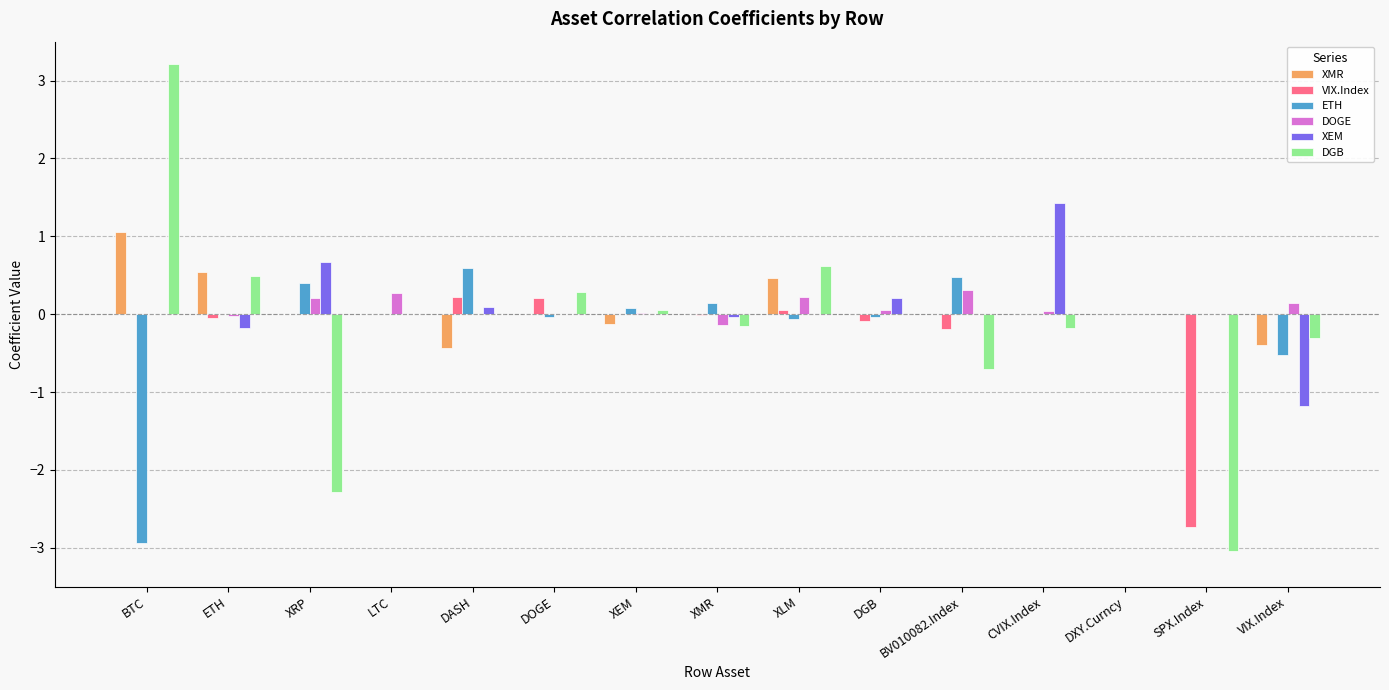

Between DXY.Curncy and SPX.Index, which series saw the biggest shift?

DGB